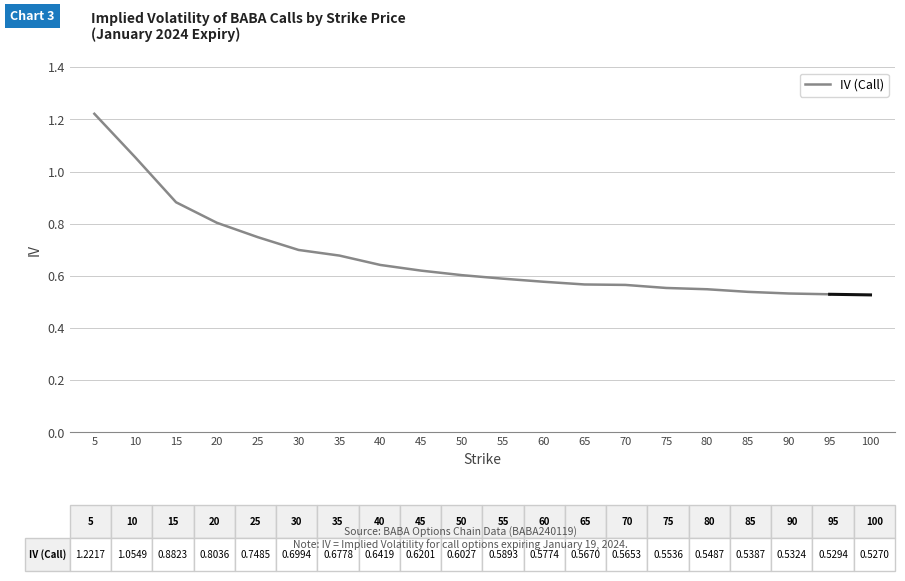

Between 95 and 35, which is larger?

35